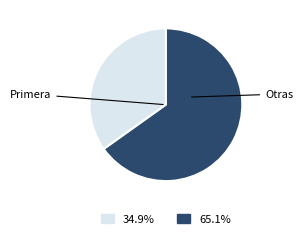

How many slices are in this pie chart?

2